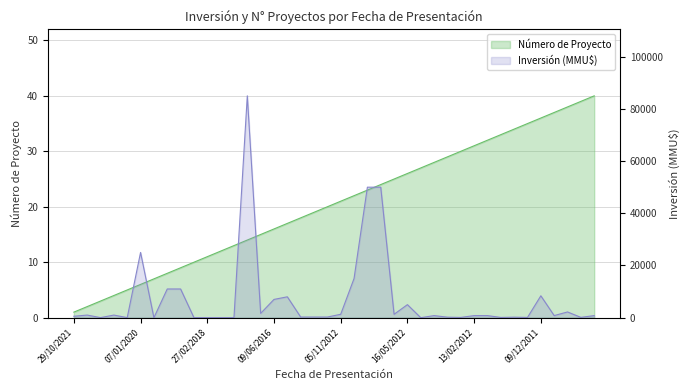

At which label does Número de Proyecto reach its minimum?

29/10/2021